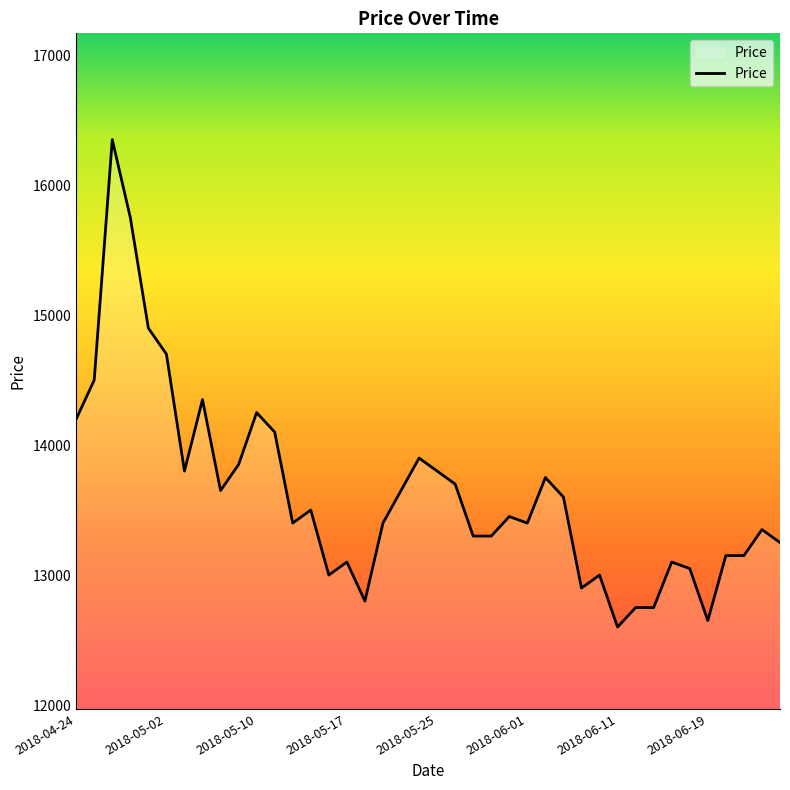

What is the minimum value shown in the chart?

12600